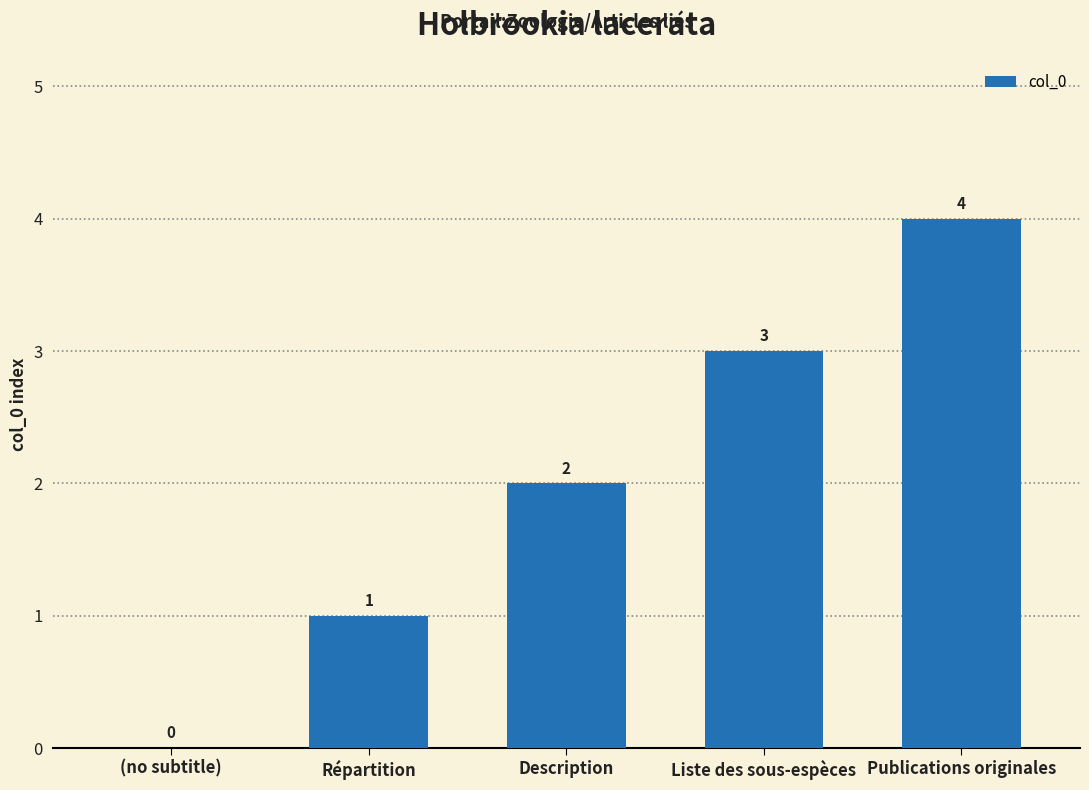

Reading left to right, transcribe all the data shown in this chart.

(no subtitle)=0	Répartition=1	Description=2	Liste des sous-espèces=3	Publications originales=4